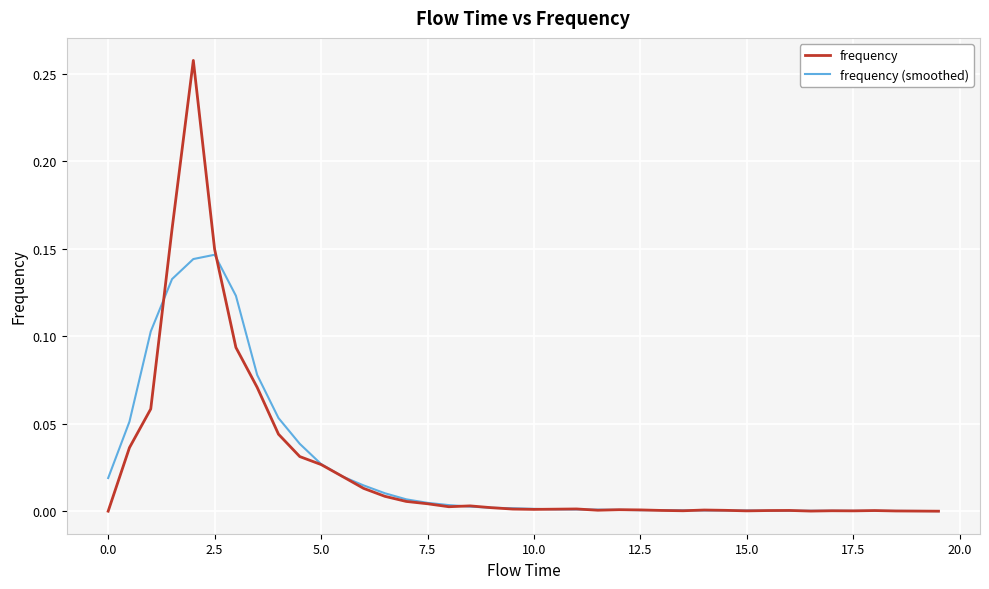

Which series has the widest spread of values?

frequency